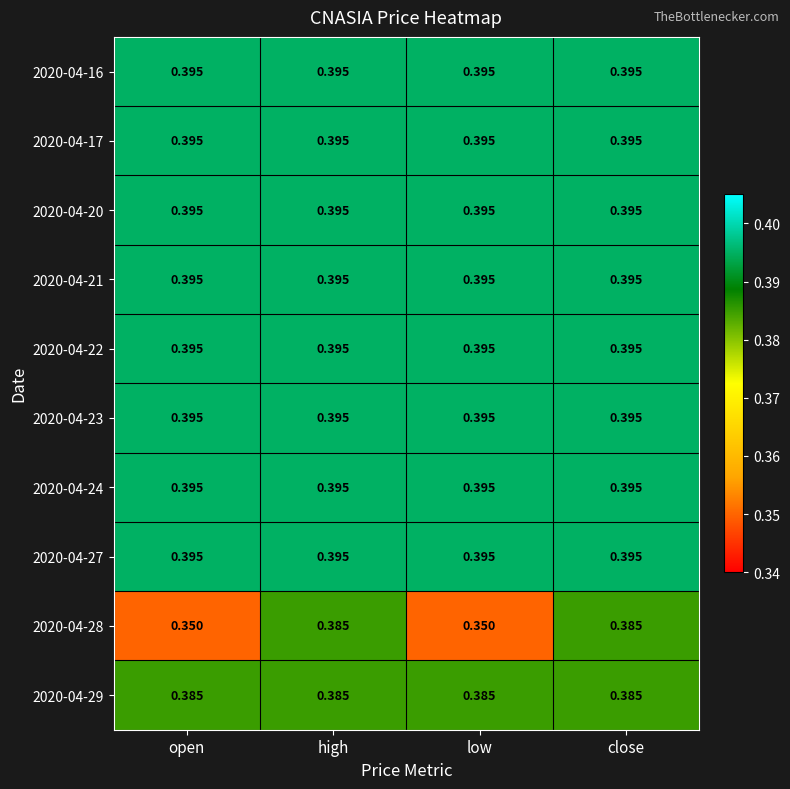

Which series has the largest total across all categories?

2020-04-16